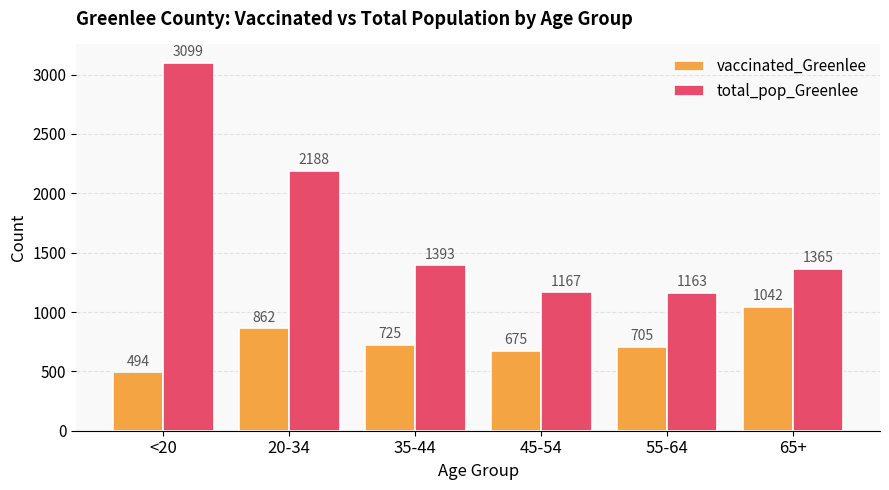

What is the difference between the maximum and minimum values in the total_pop_Greenlee series?

1936